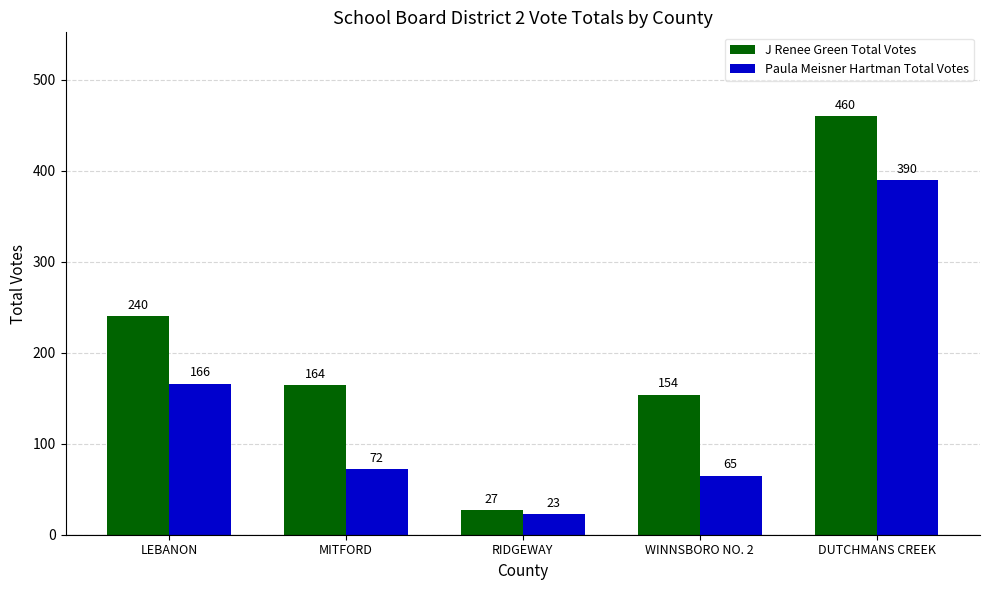

What position from the right is DUTCHMANS CREEK?

1